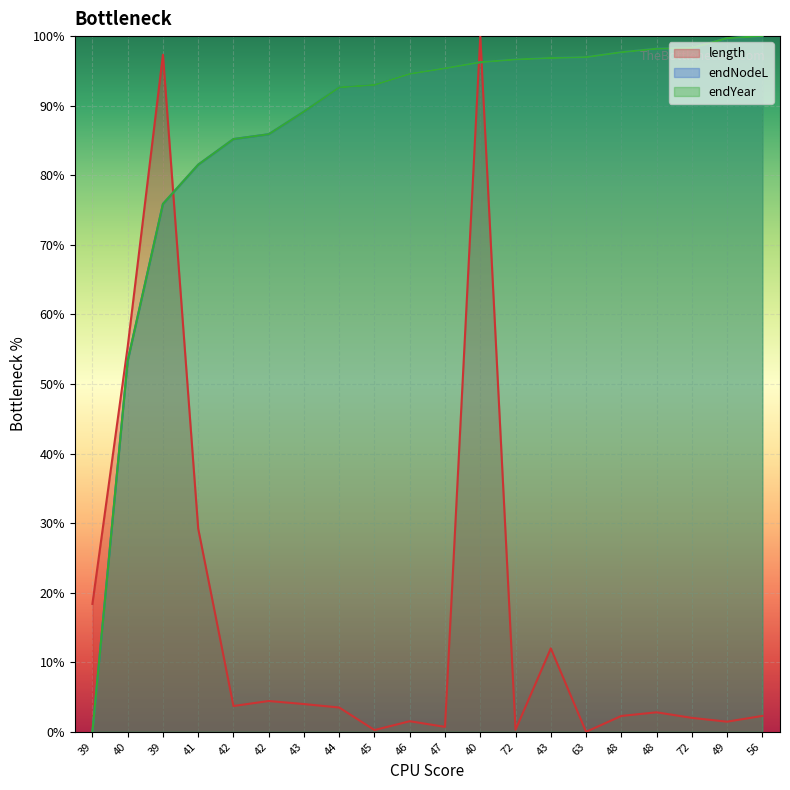

Does the chart display data point markers on the line(s)?

No